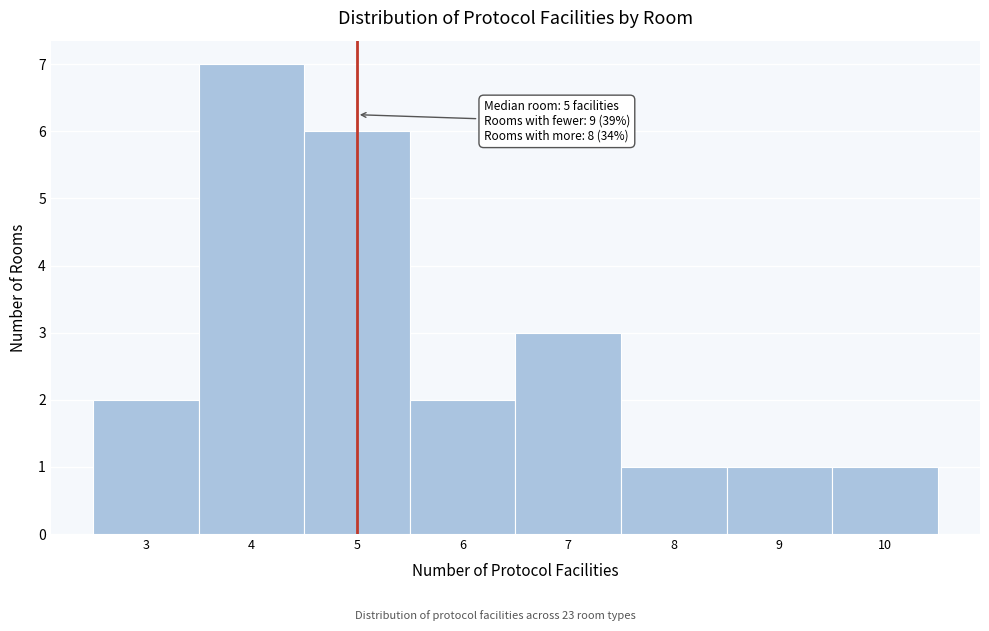

Which range on the x-axis has the tallest bar?

3.5 to 4.5